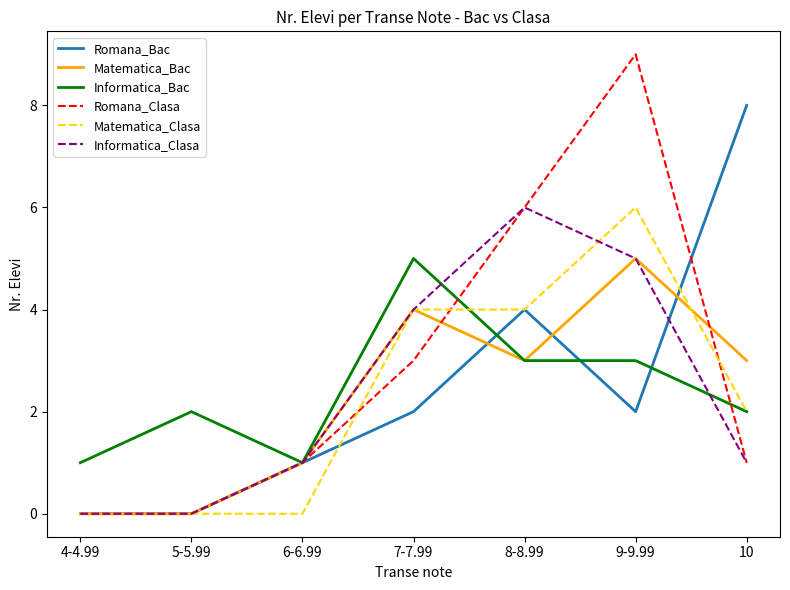

Count the Informatica_Clasa values in the range 0 to 5.

6